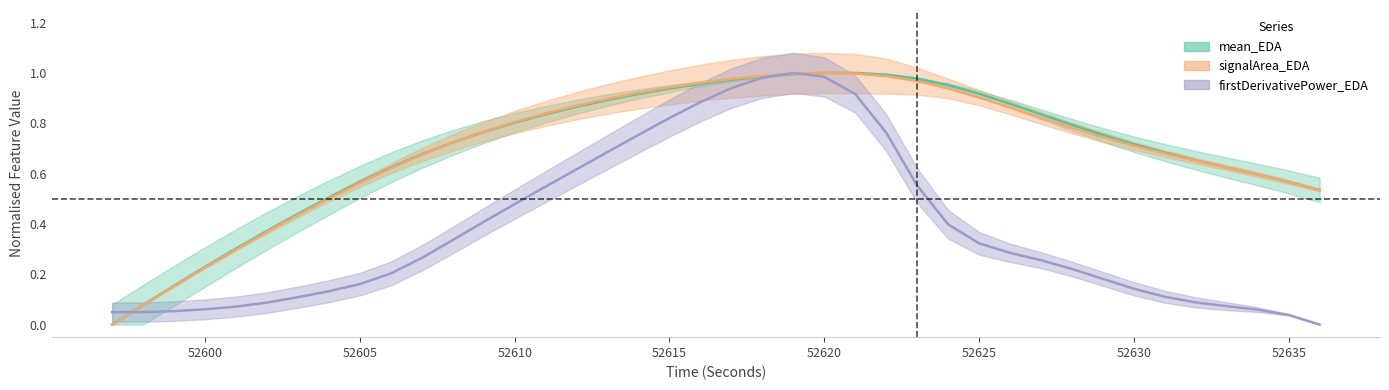

Does the chart display data point markers on the line(s)?

No